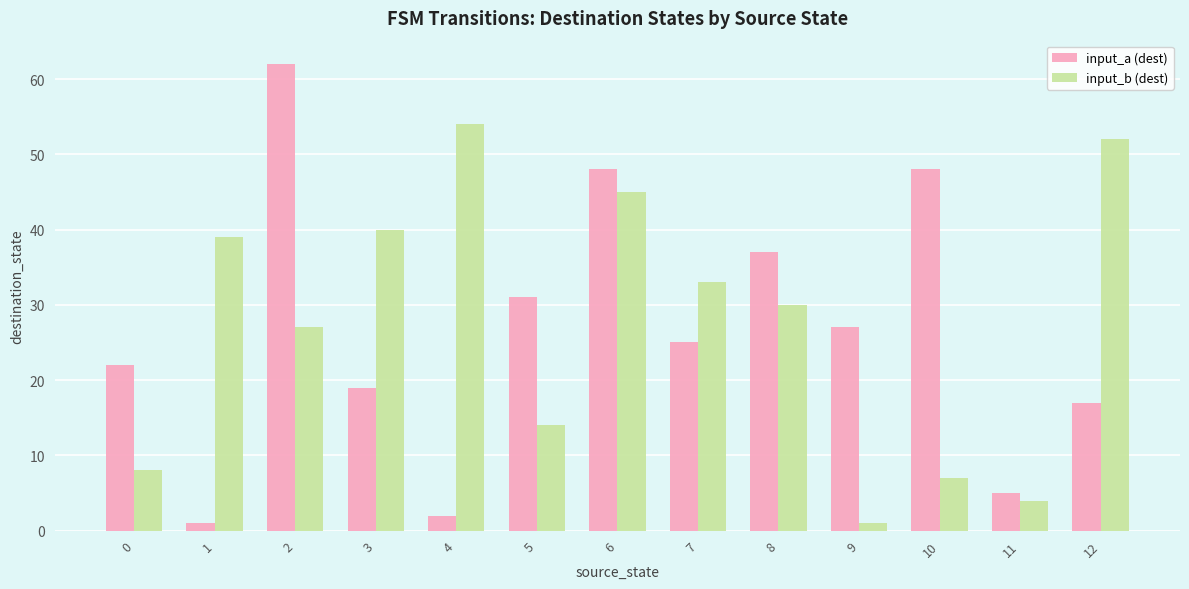

Is the value of input_b (dest) at 5 greater than the value of input_a (dest) at 3?

No